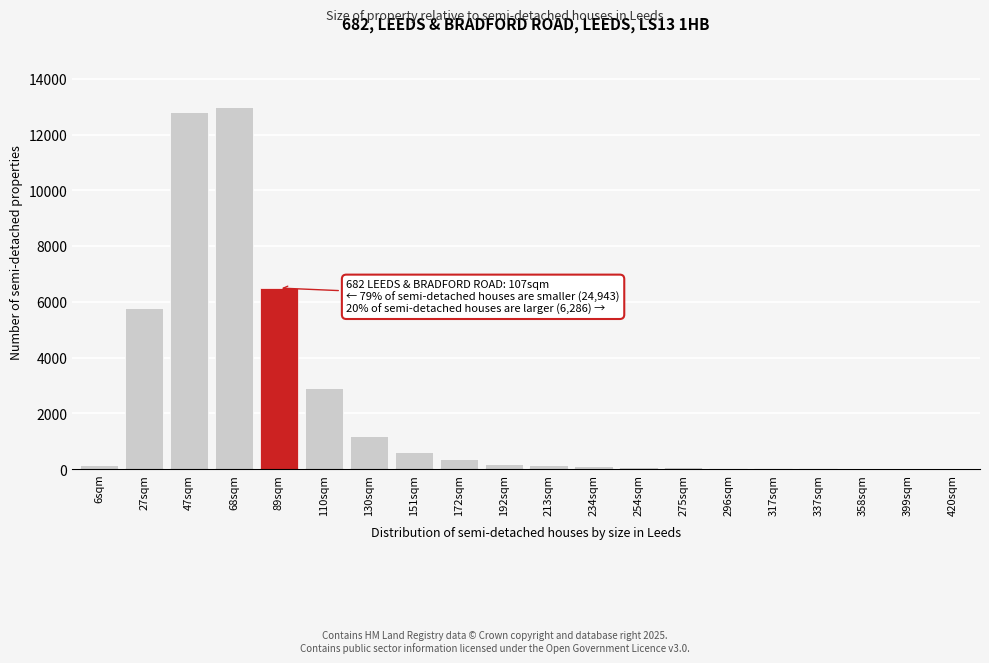

What is the change in value from 89sqm to 110sqm?

-3600